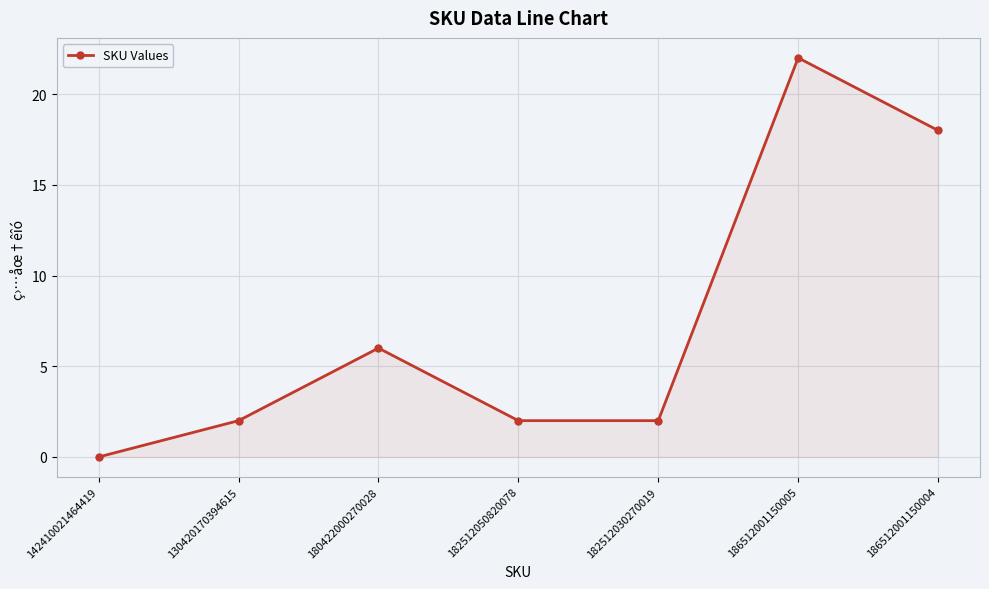

What is the difference between the maximum and second lowest values?

20